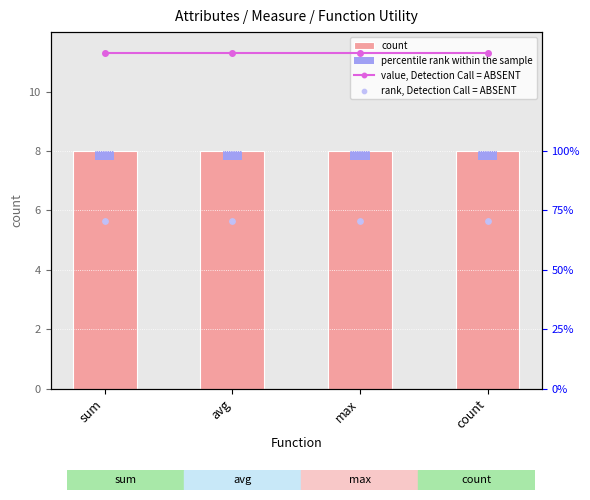

At how many categories does at least one series exceed 120?

4